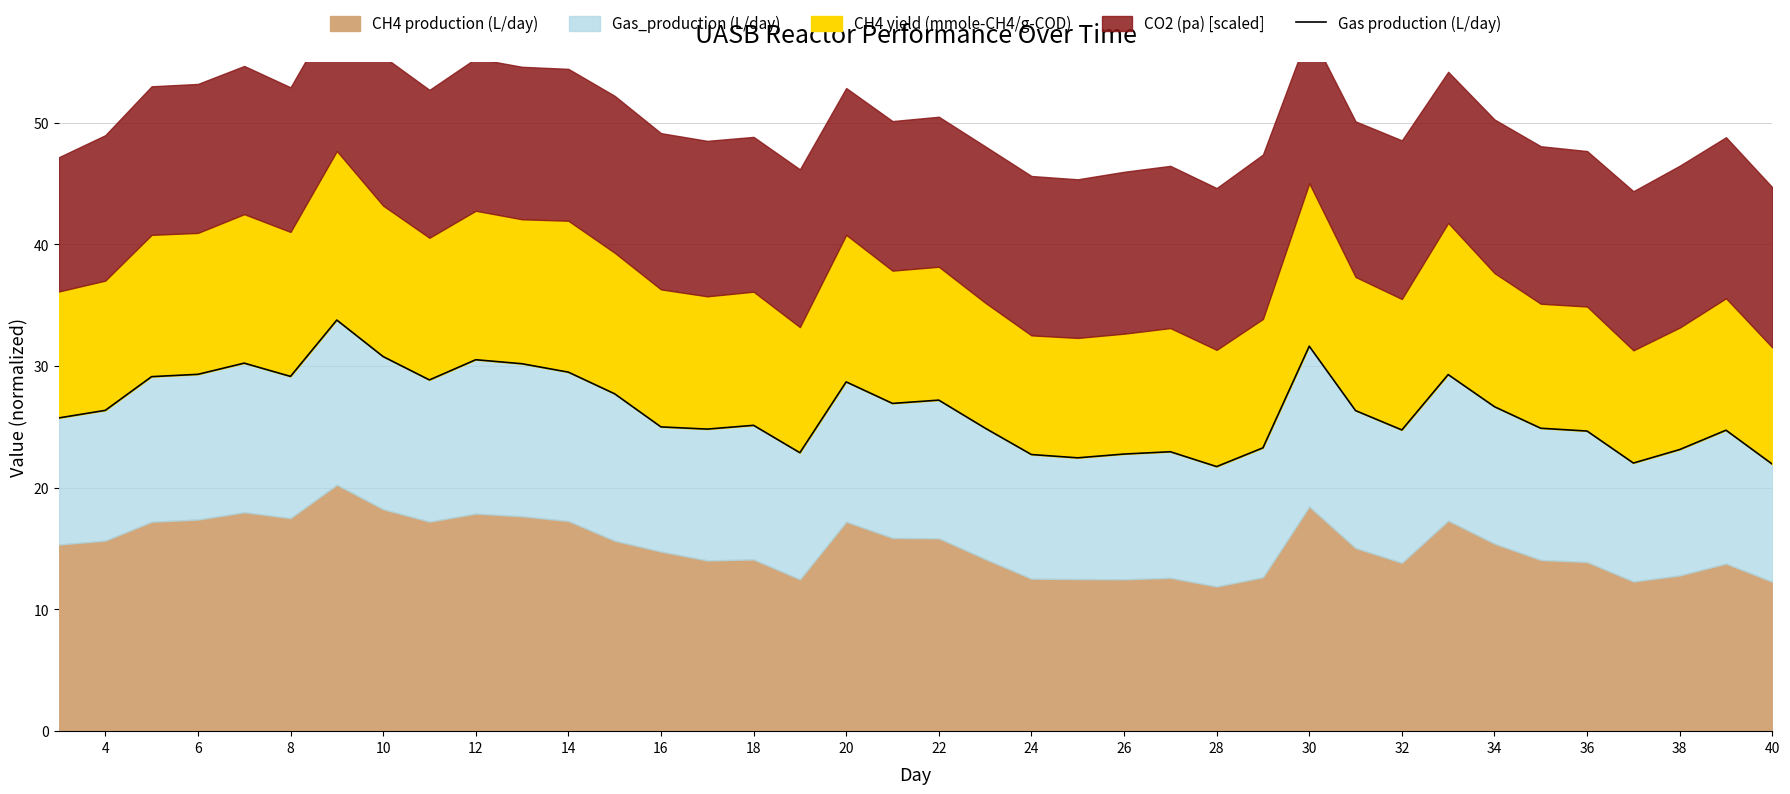

How many data points does each series have?

38